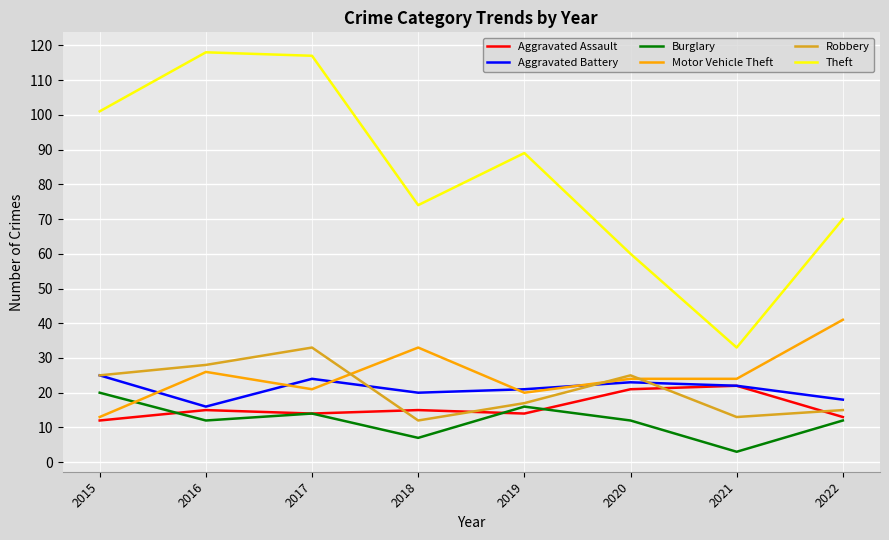

The value of Burglary at 2021 is 3. True or false?

True